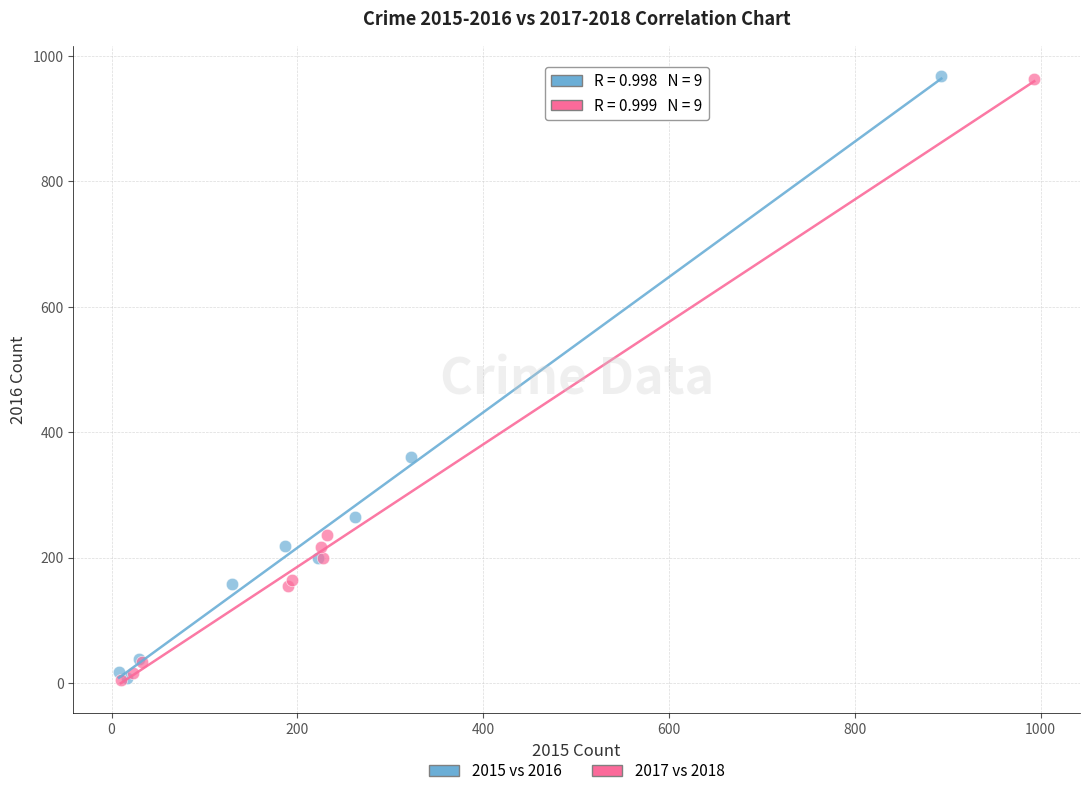

Which series has the widest spread of Y values?

2015 vs 2016